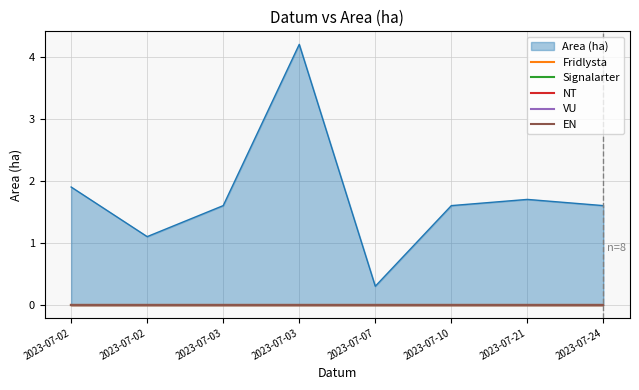

What is the sum of all Area (ha) values?

14.0